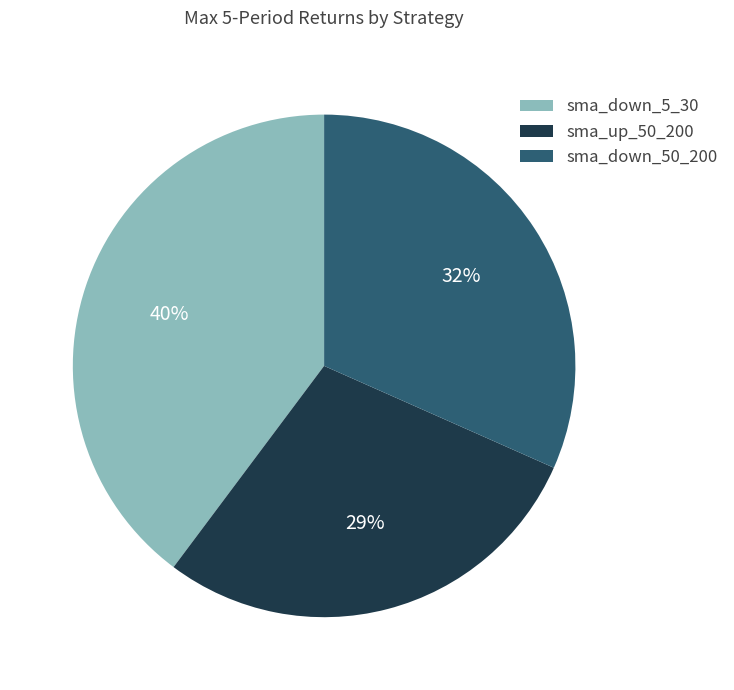

Does sma_down_50_200 account for over 50% of the chart?

No